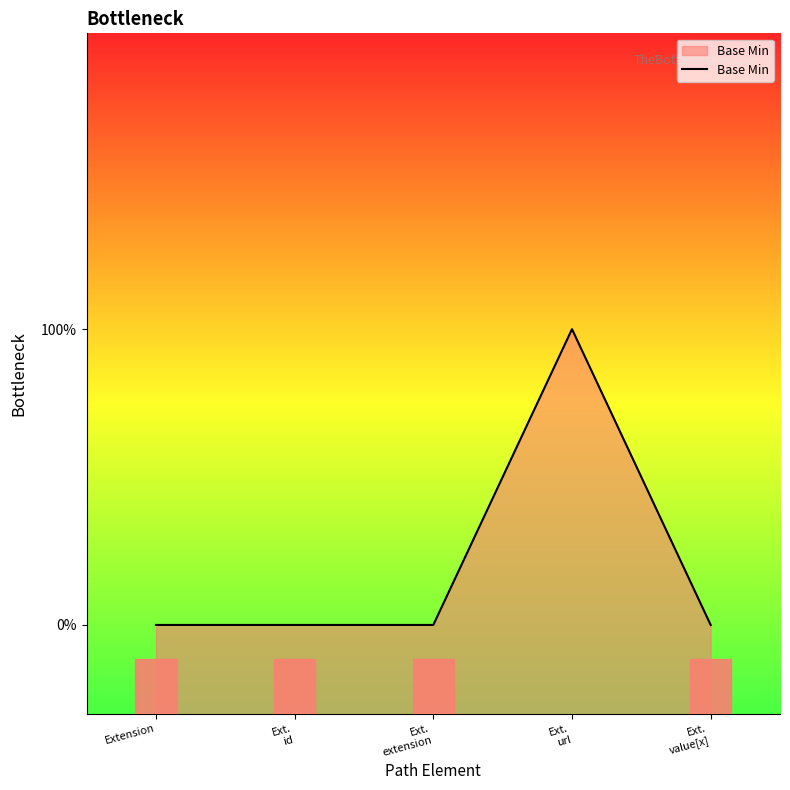

At which category does the chart reach its minimum across all series?

Extension